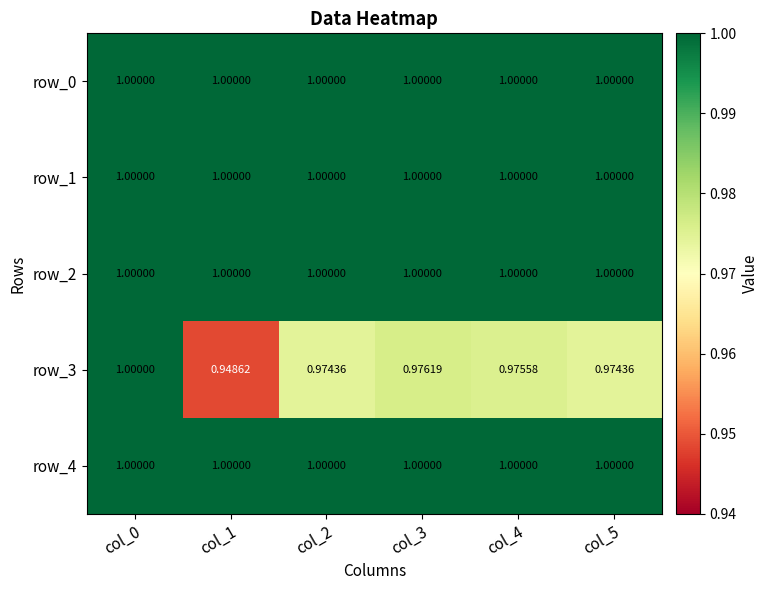

At which category does the chart reach its minimum across all series?

col_1